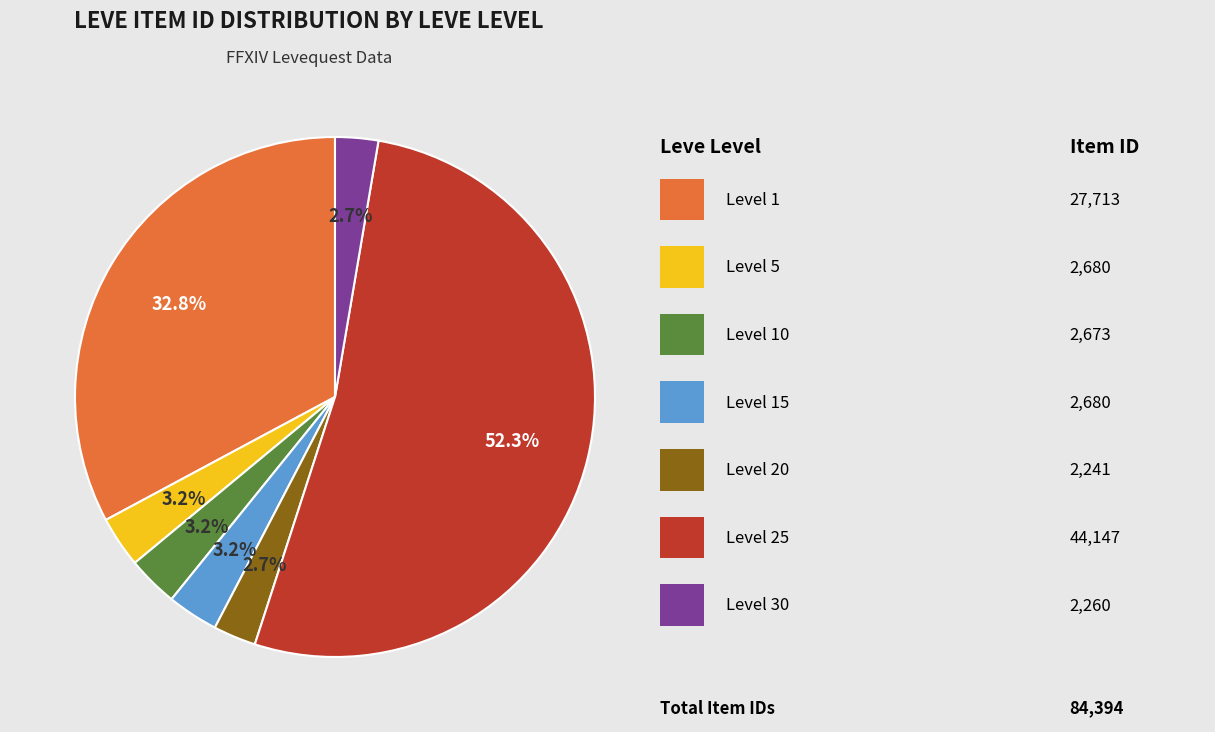

Is there any slice that represents more than half of the pie?

Yes